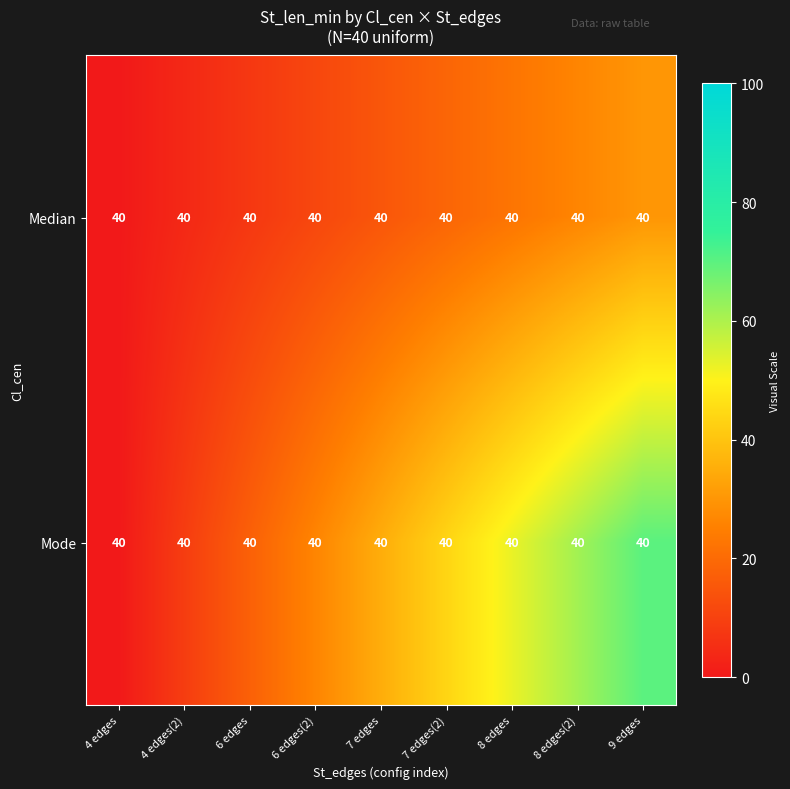

Which series has the largest total across all categories?

Mode